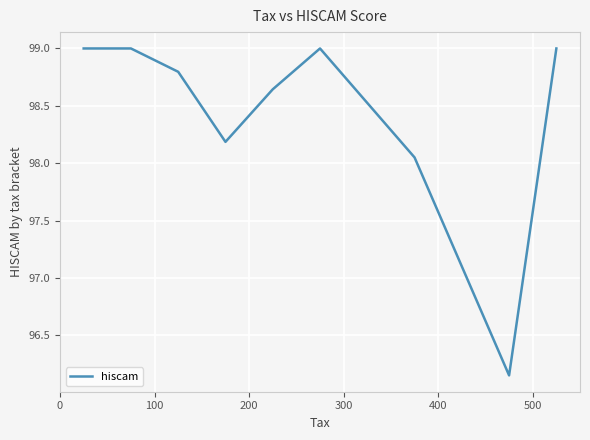

What is the greatest value displayed?

99.0